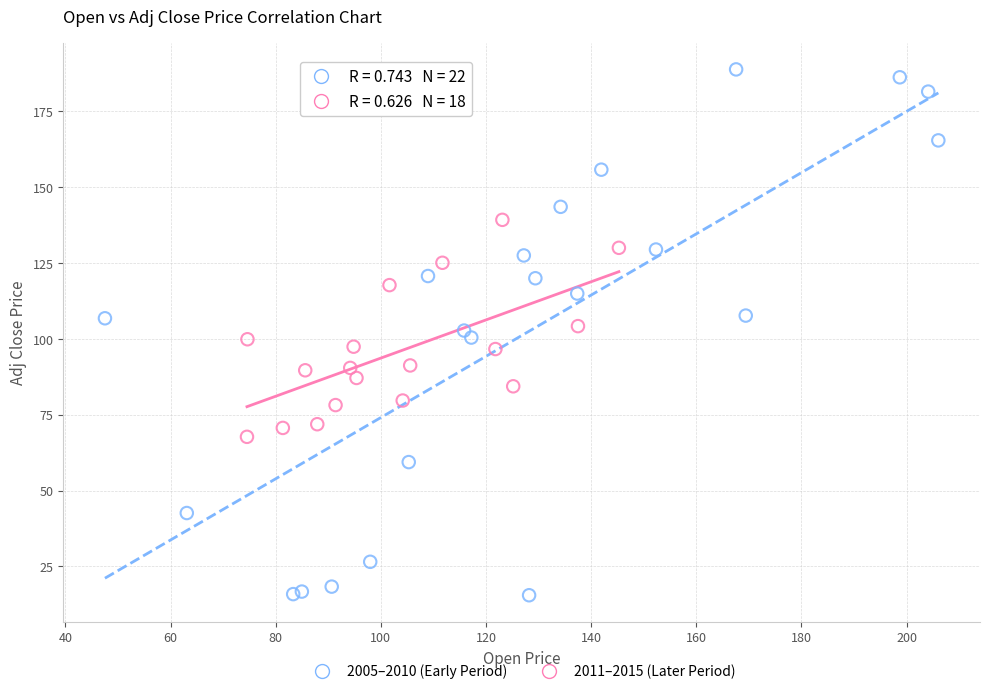

Which series reaches the maximum Y coordinate?

2005–2010 (Early Period)